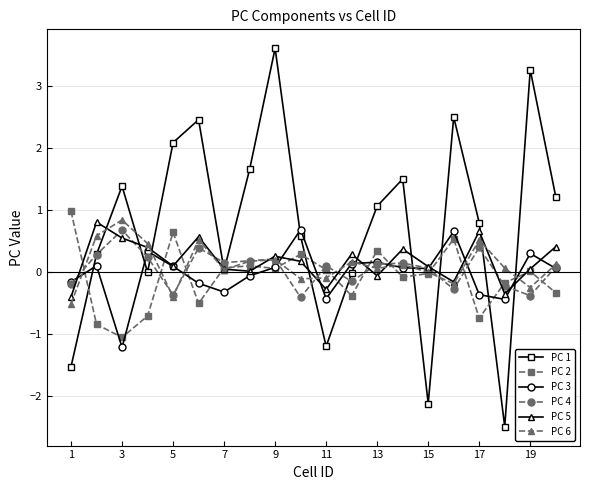

True or false: PC 1 and PC 3 intersect in this chart.

True